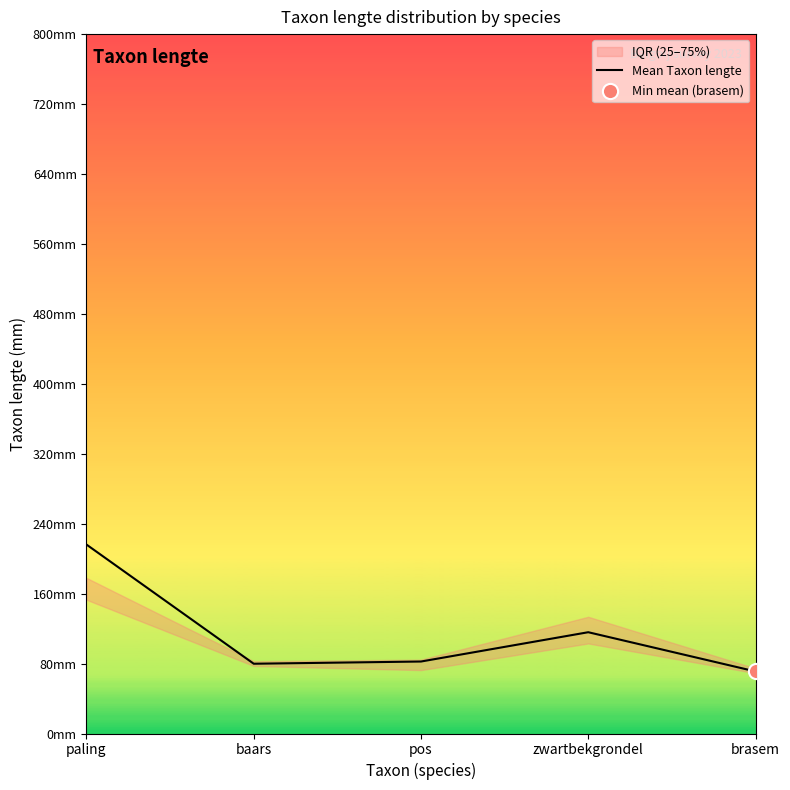

What is the ratio of the value at paling to the value at baars?

2.7